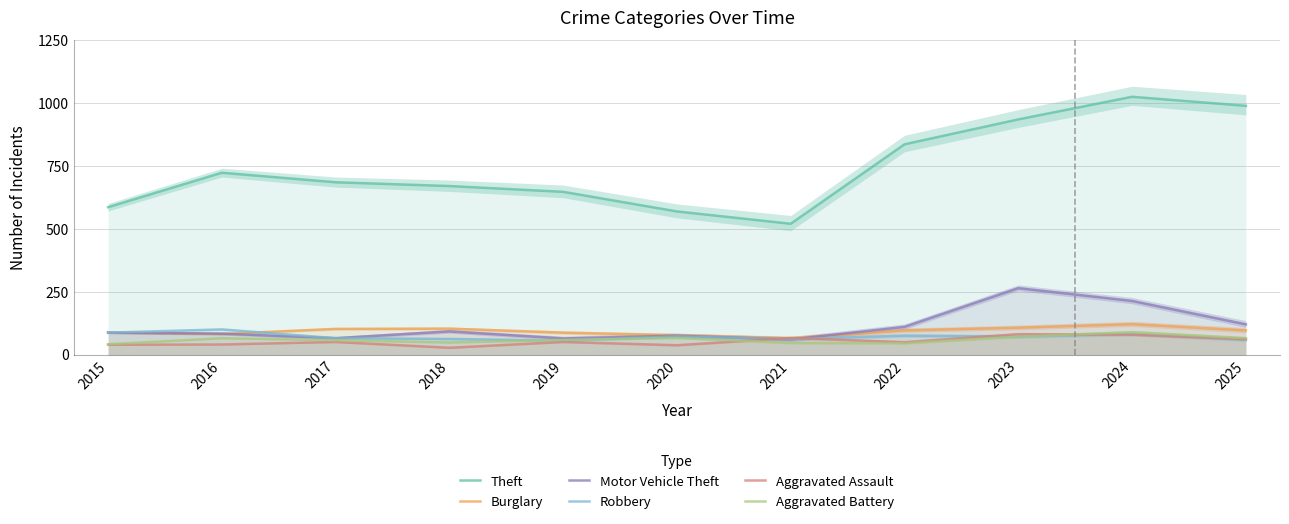

What is the value of the Burglary point at the 1st from the left?

89